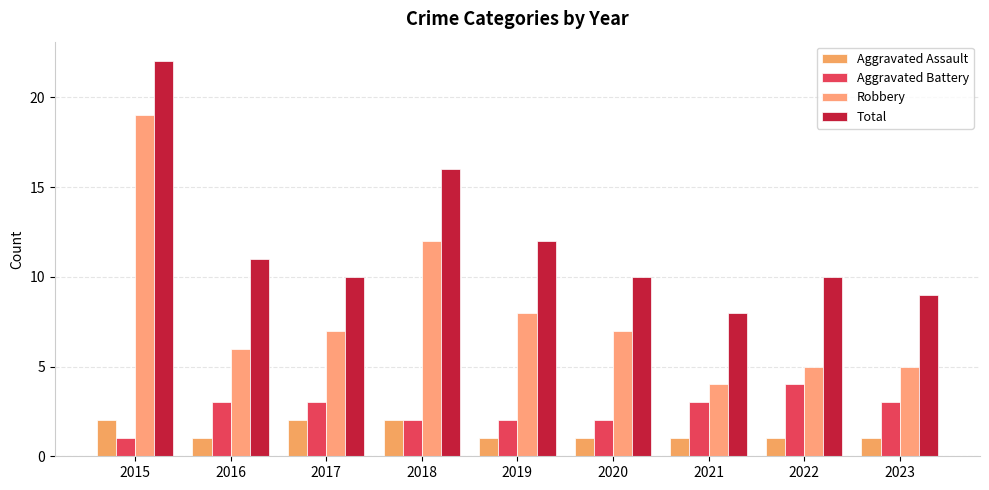

What are all the series names shown in the legend?

Aggravated Assault, Aggravated Battery, Robbery, Total